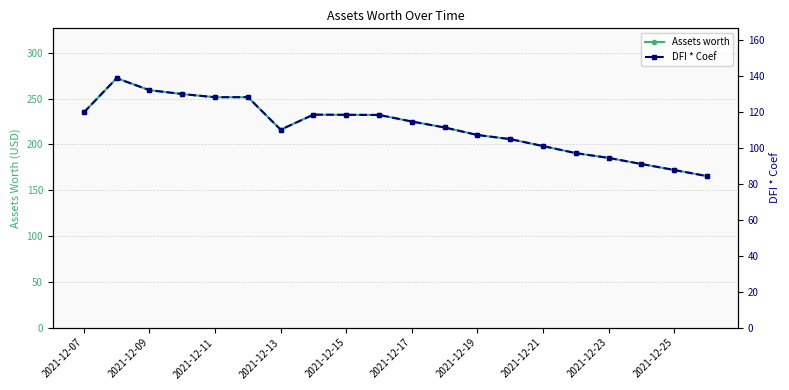

How many data points in Assets worth are above 225?

9